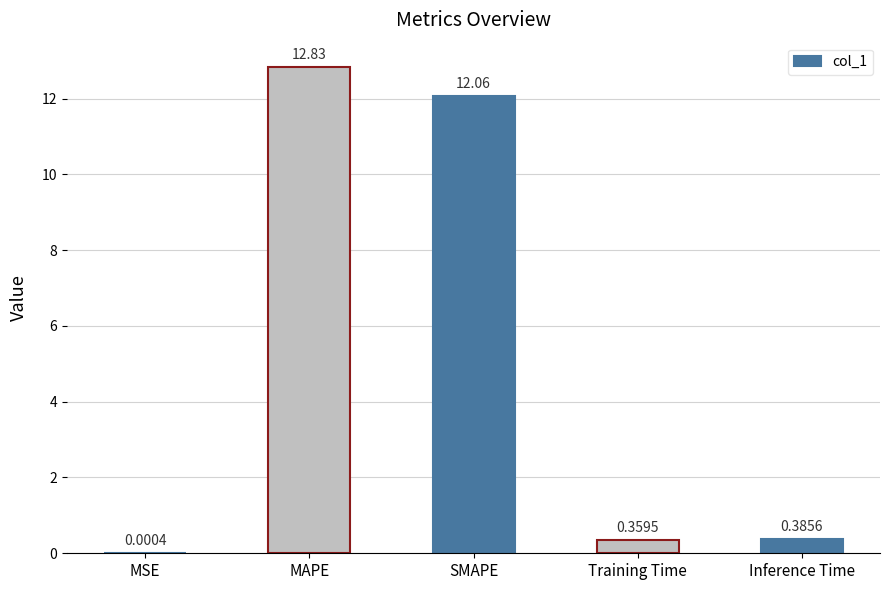

What is the change in value from MSE to SMAPE?

+12.1